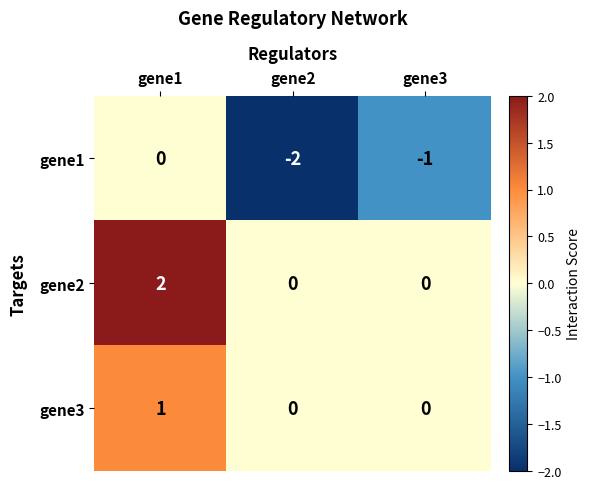

List the series in order of their peak value, highest first.

gene2, gene3, gene1